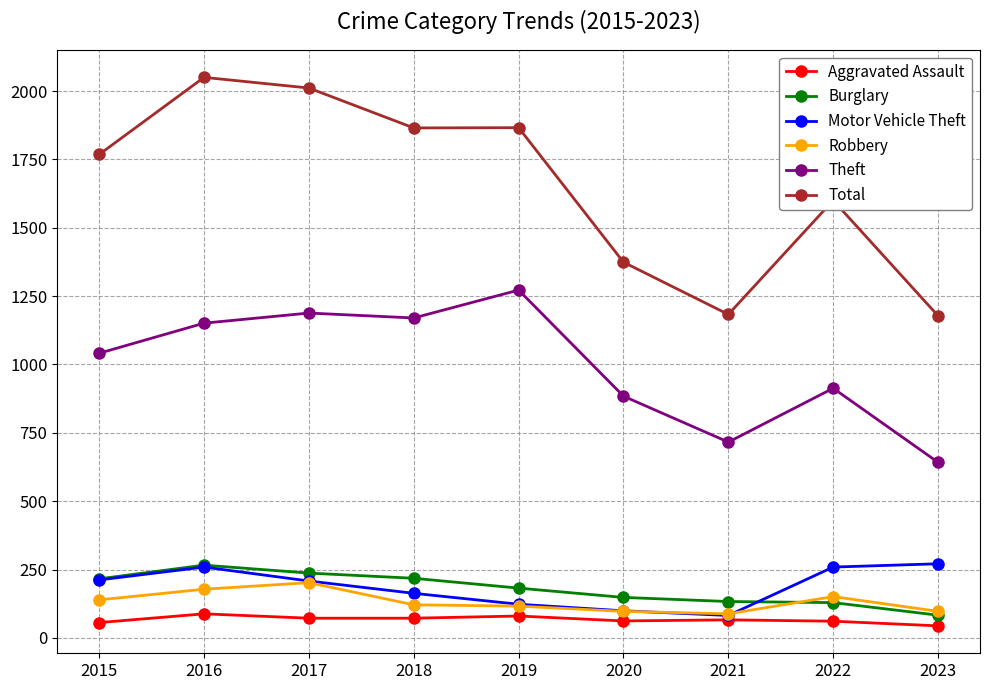

How many data points in Motor Vehicle Theft are less than 208?

4